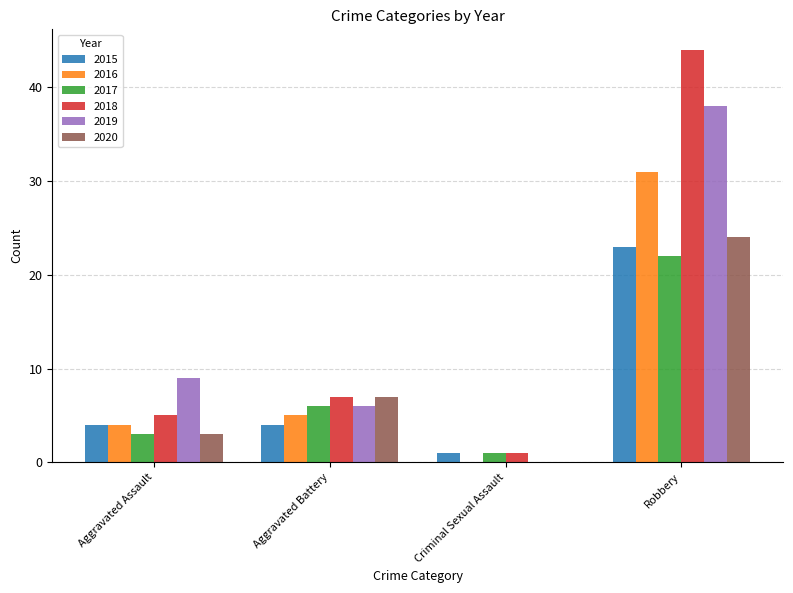

What is the sum of all 2016 values?

40